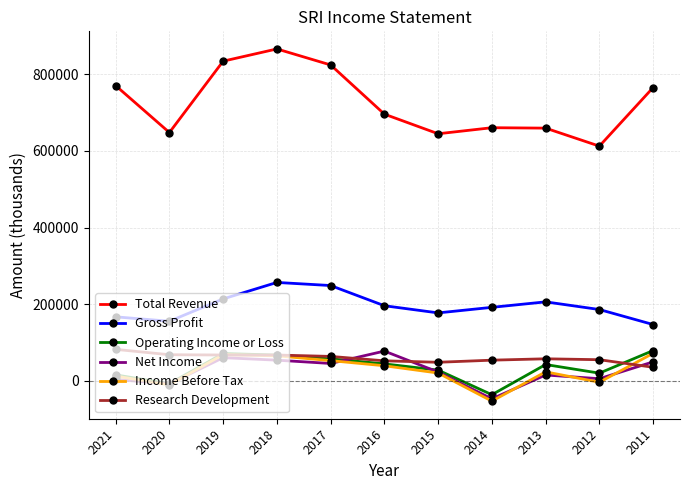

True or false: Gross Profit and Operating Income or Loss intersect in this chart.

False